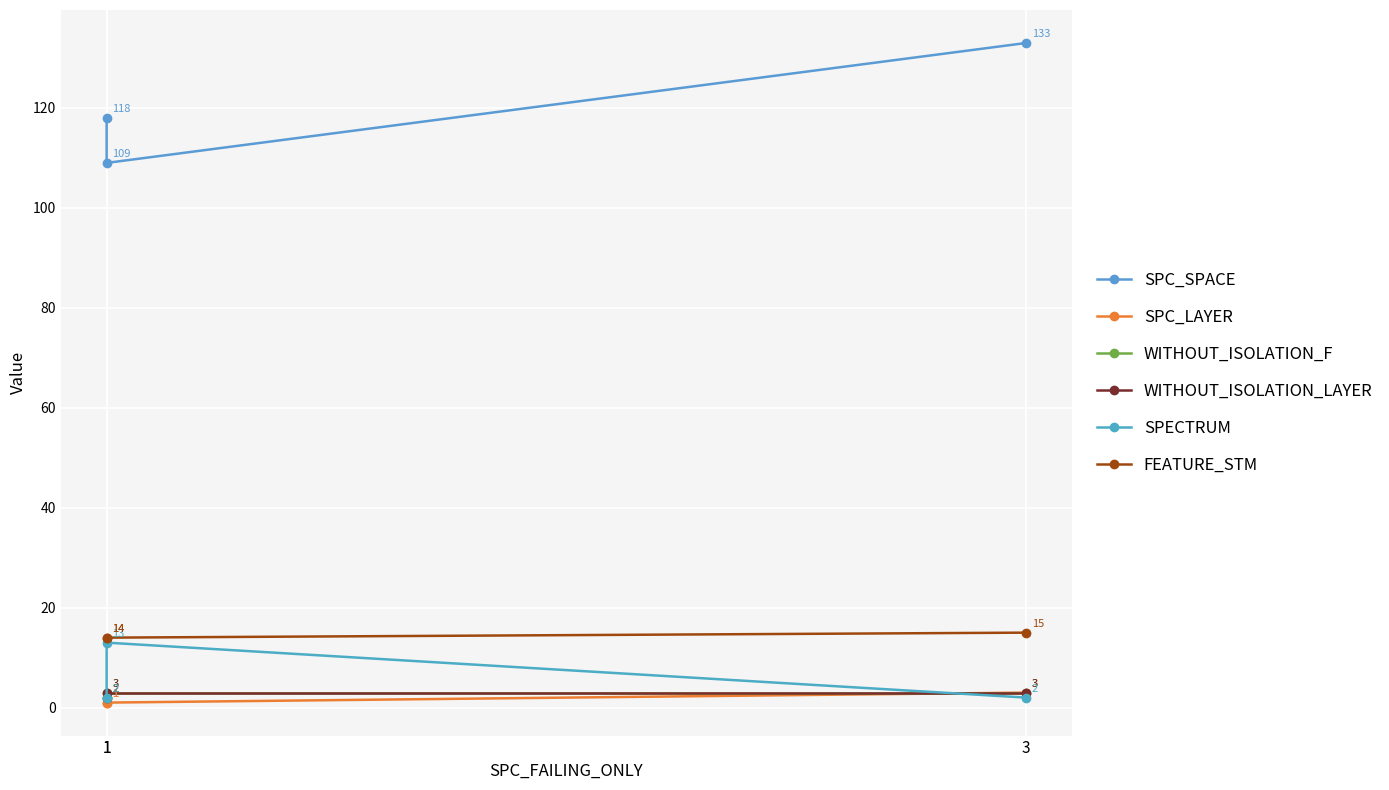

Does the chart display data point markers on the line(s)?

Yes